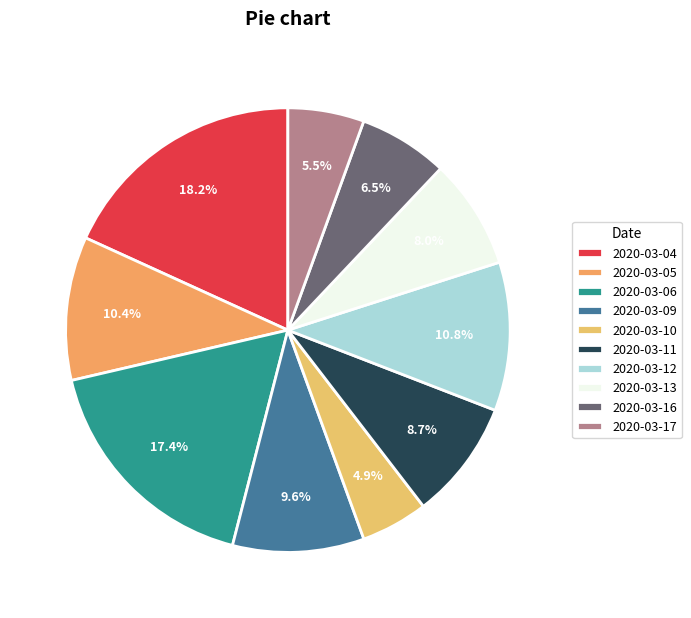

Does any single category account for the majority?

No